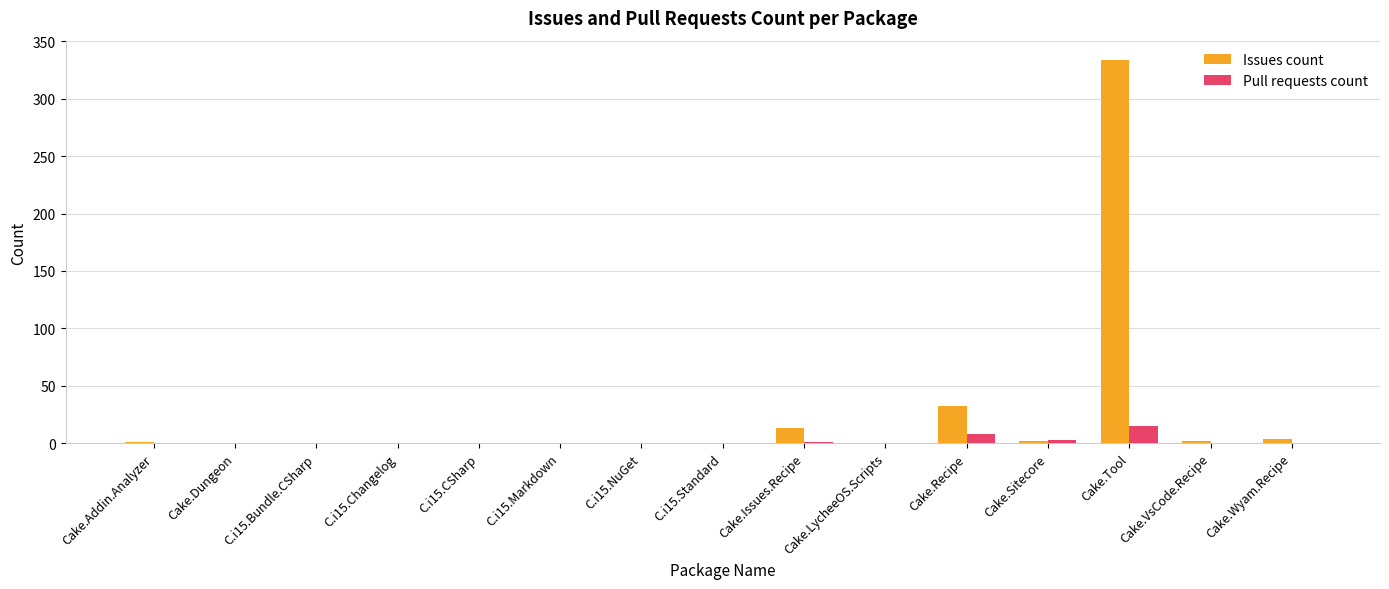

True or false: Issues count has a value of 0 at C.i15.Markdown.

True